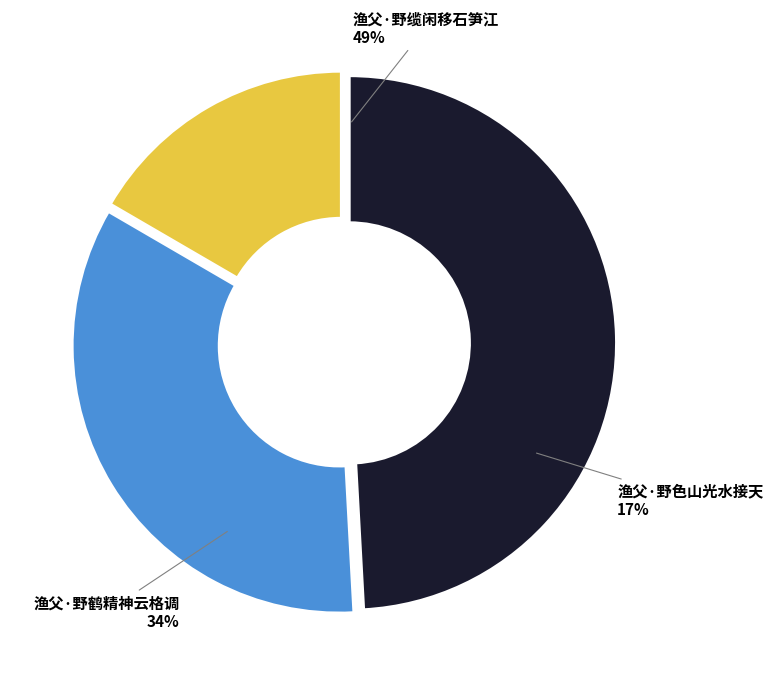

How many slices are in this pie chart?

3